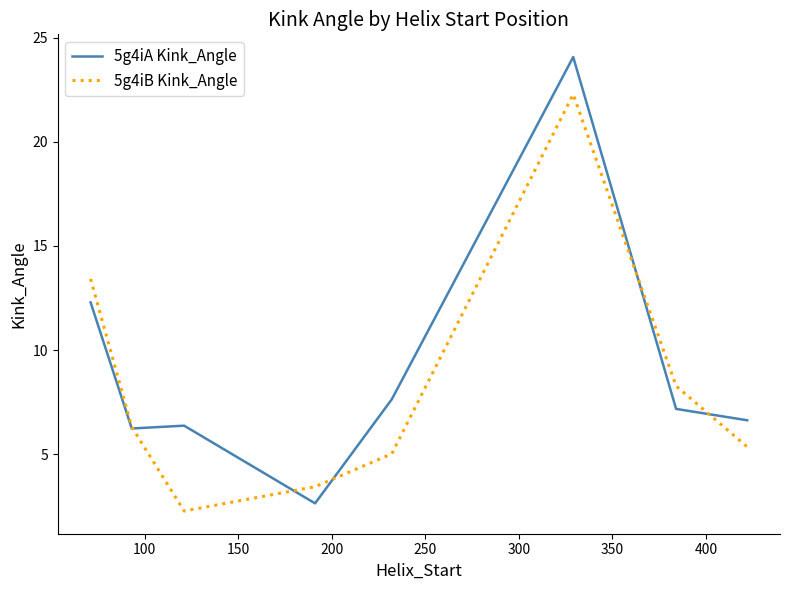

Count the number of data series in this chart.

2